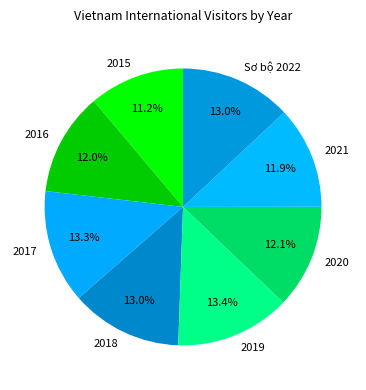

How many segments does this pie chart have?

8